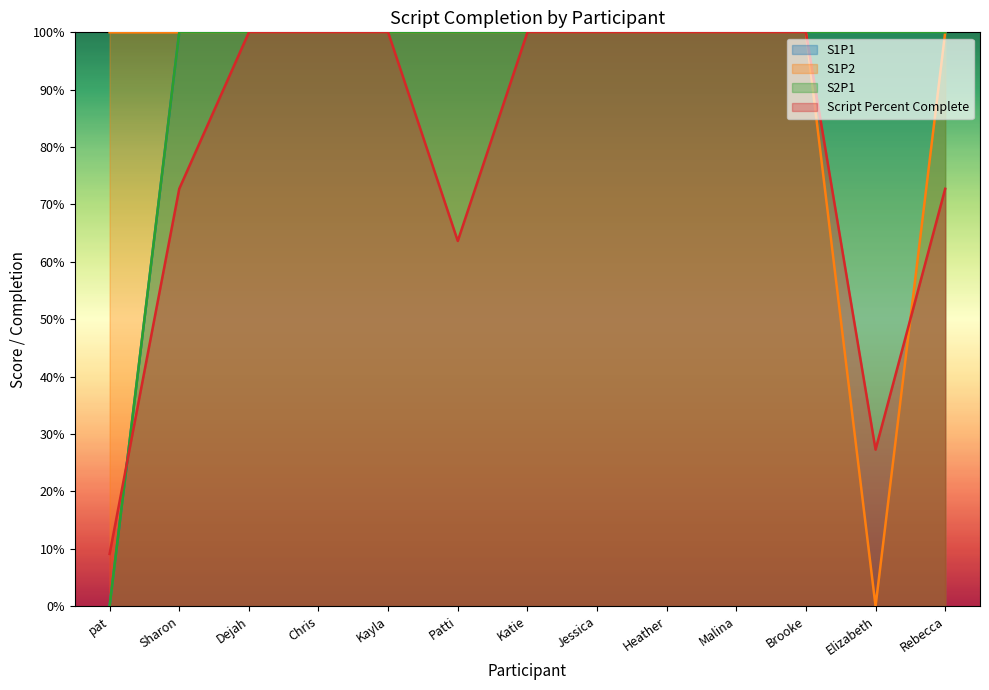

The value of S1P2 at pat is 1.0. True or false?

True